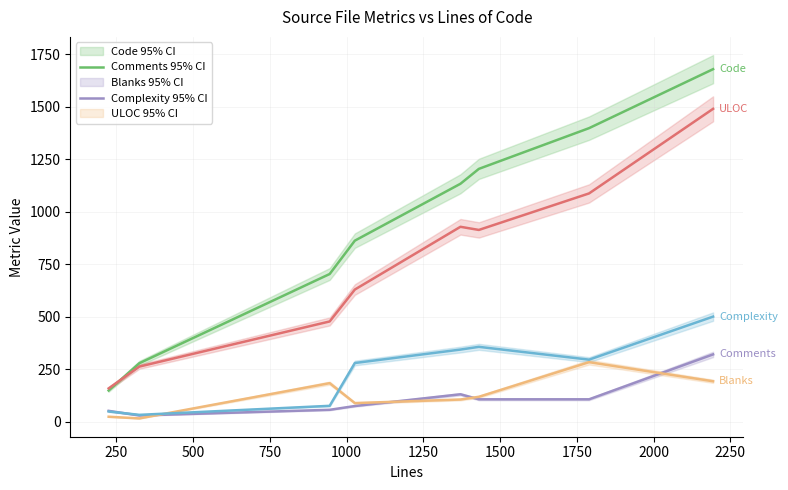

True or false: Blanks and Comments intersect in this chart.

True